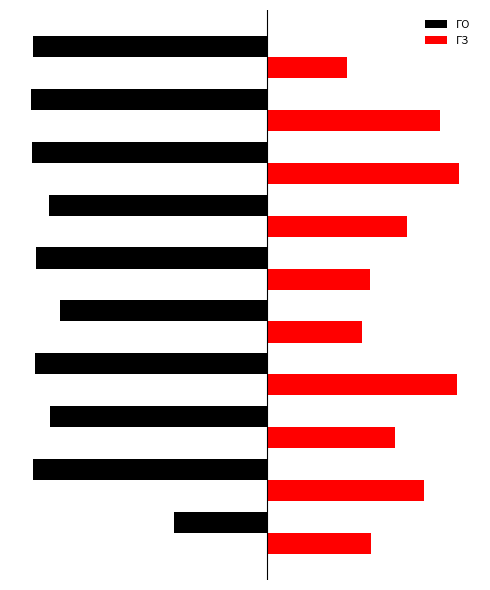

What is the difference between the second highest and minimum values in the ГО series?

1.3